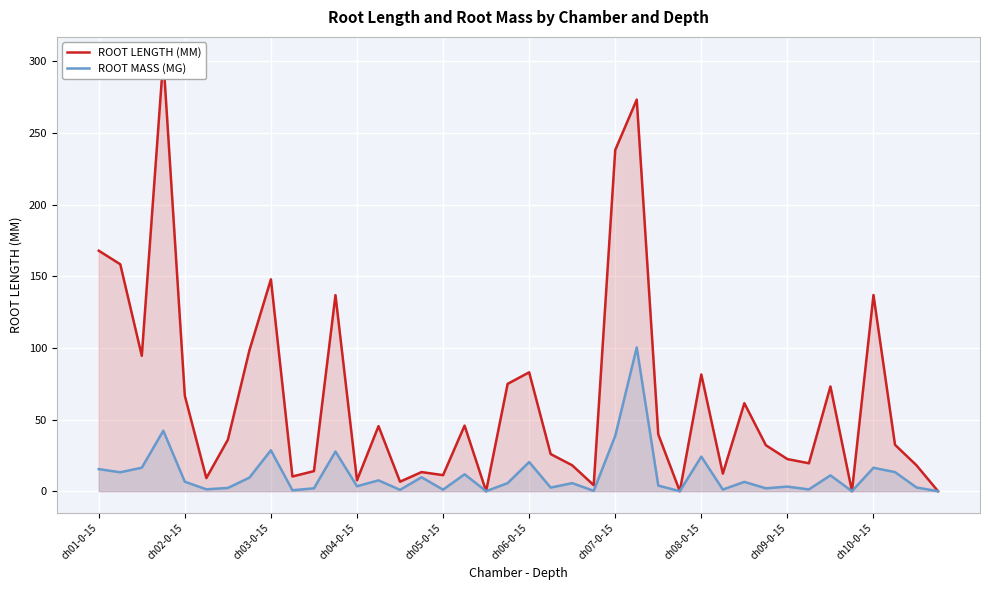

True or false: ROOT LENGTH (MM) and ROOT MASS (MG) intersect in this chart.

False